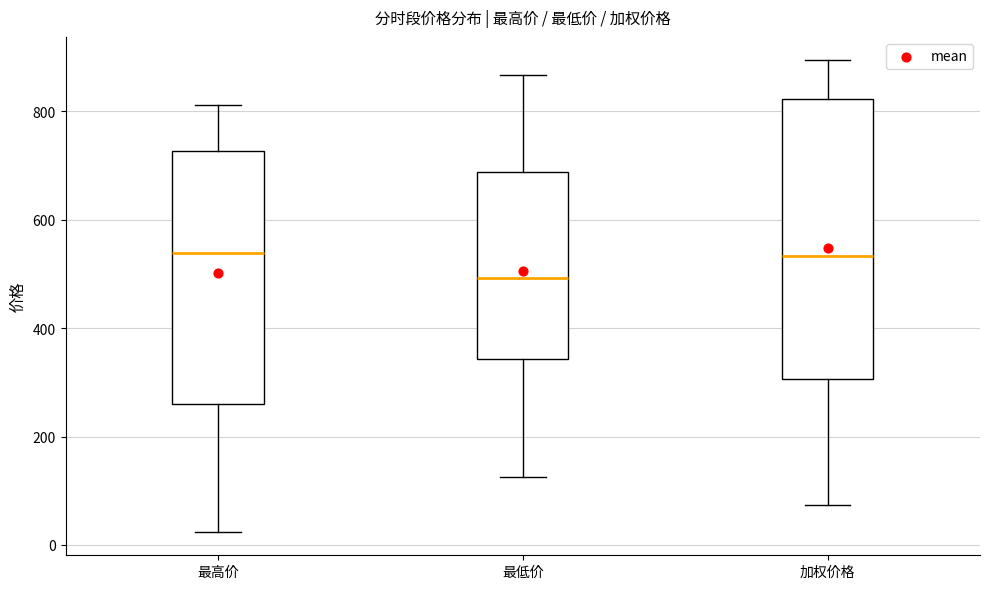

Which box's median line is the lowest?

最低价